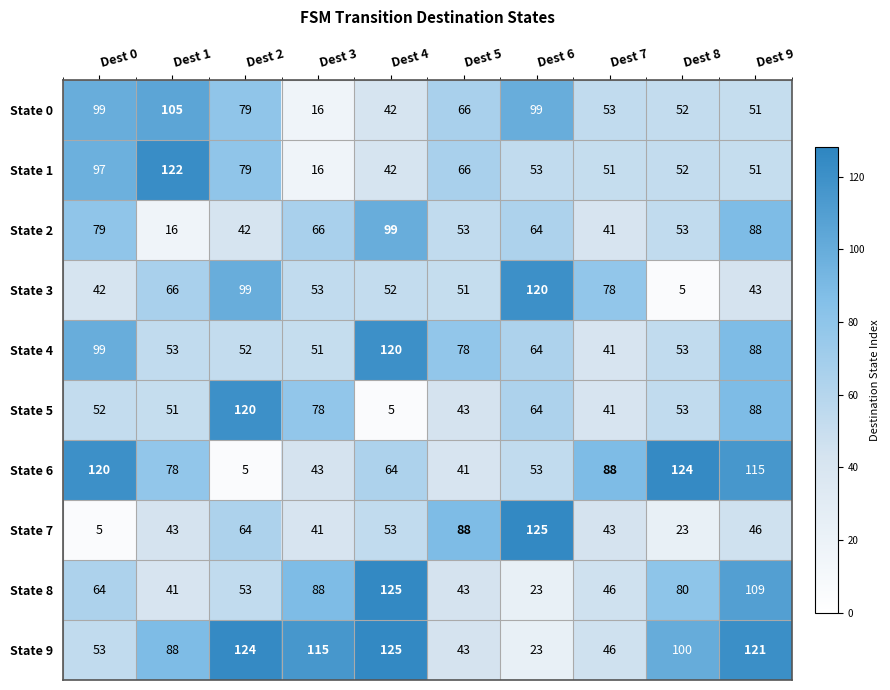

Is it true that State 5 equals 13 at Dest 7?

False